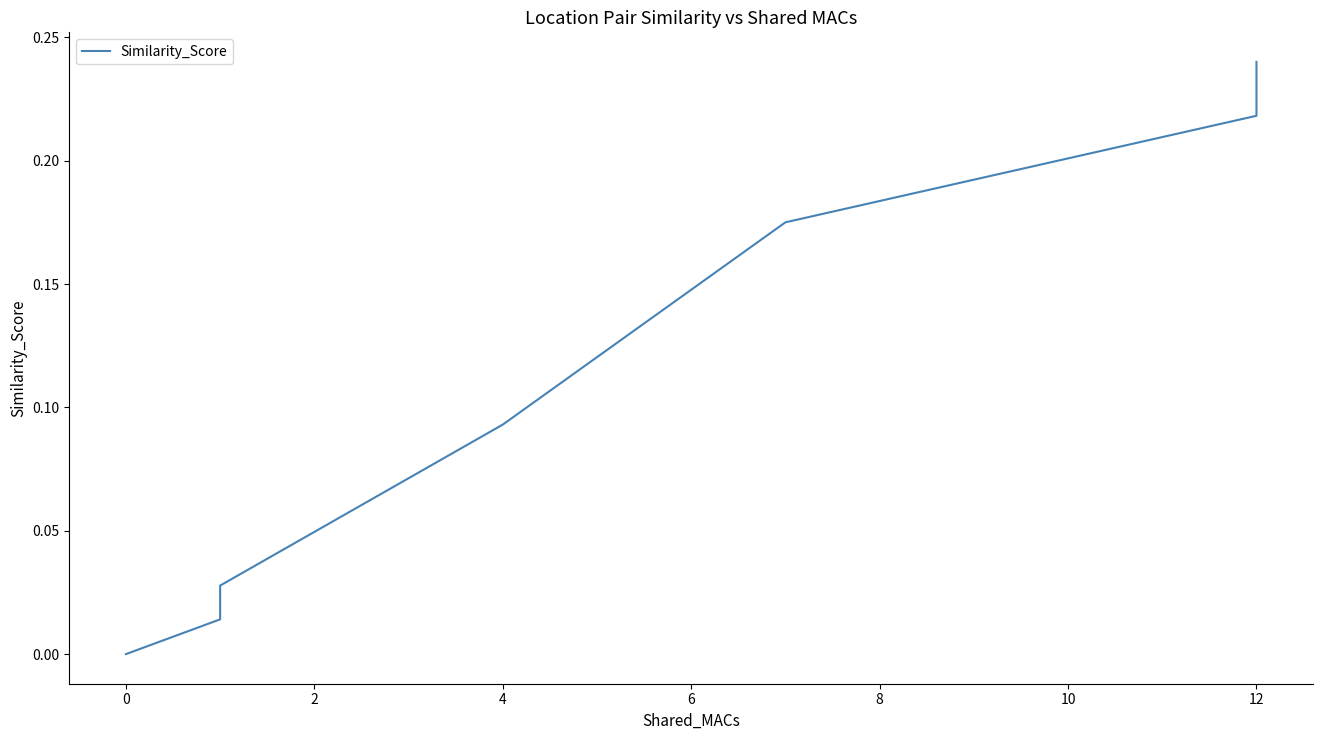

Reading left to right, extract all data points from this chart.

0.0	0.0	0.0	0.0	0.0	0.0	0.1	0.2	0.2	0.2